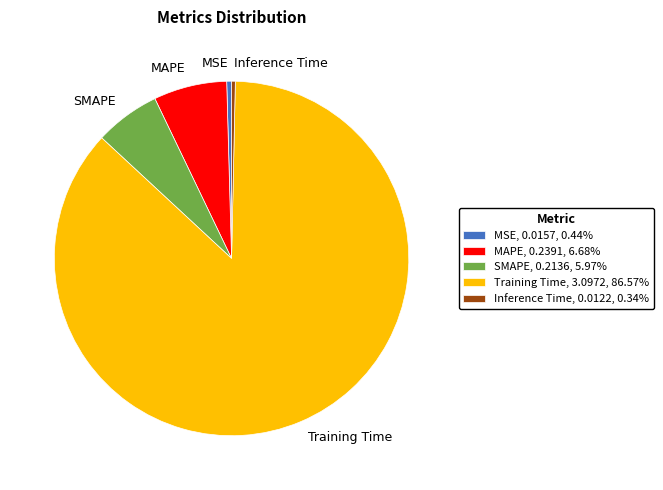

What is the largest slice in the pie chart?

Training Time